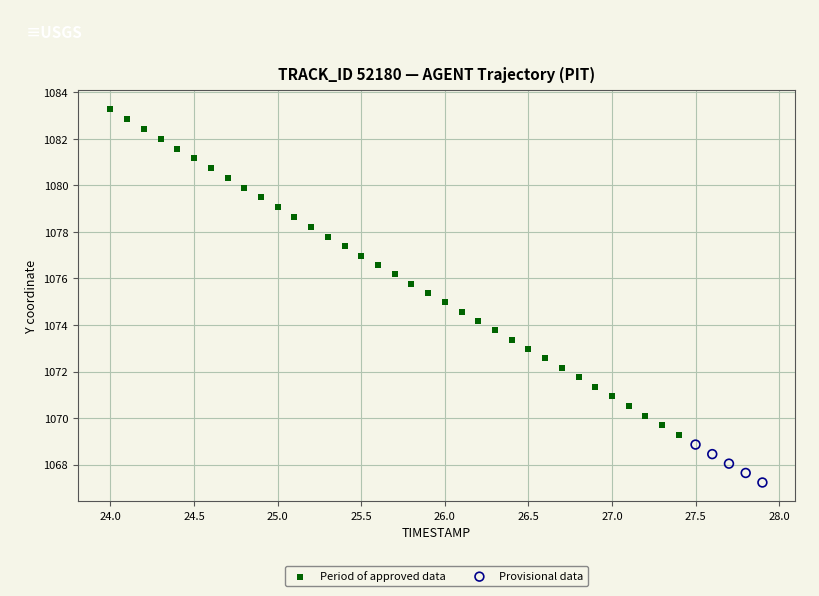

Which series contains the highest Y value?

Period of approved data